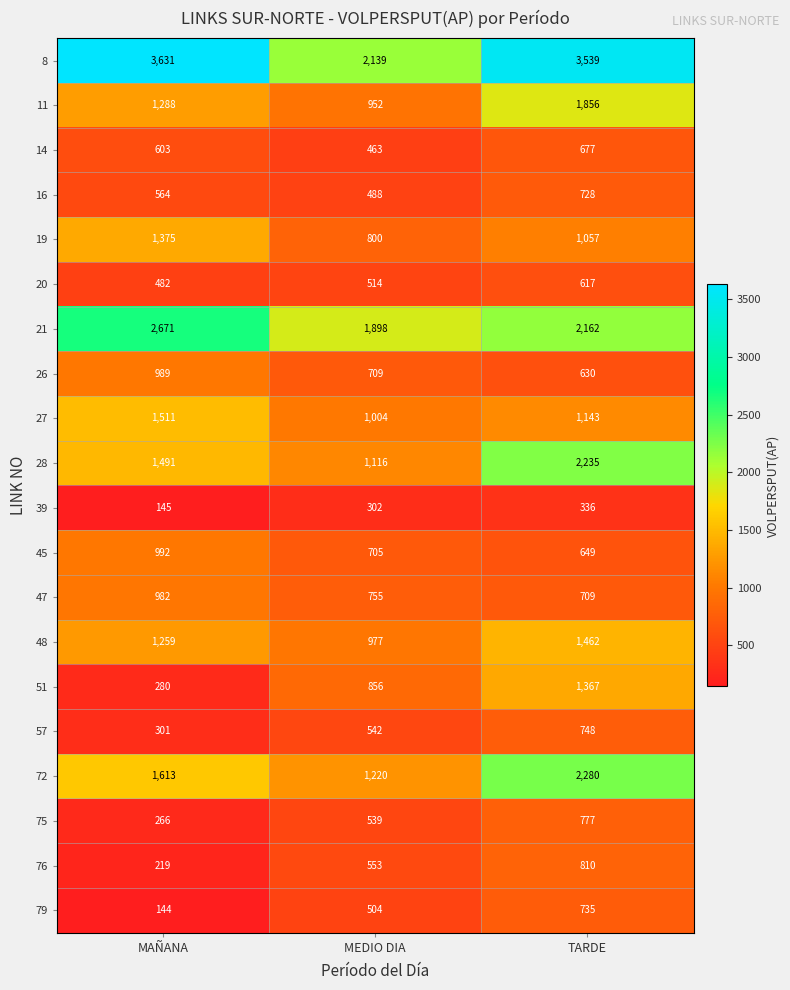

List the series in order of their peak value, highest first.

8, 21, 72, 28, 11, 27, 48, 19, 51, 45, 26, 47, 76, 75, 57, 79, 16, 14, 20, 39